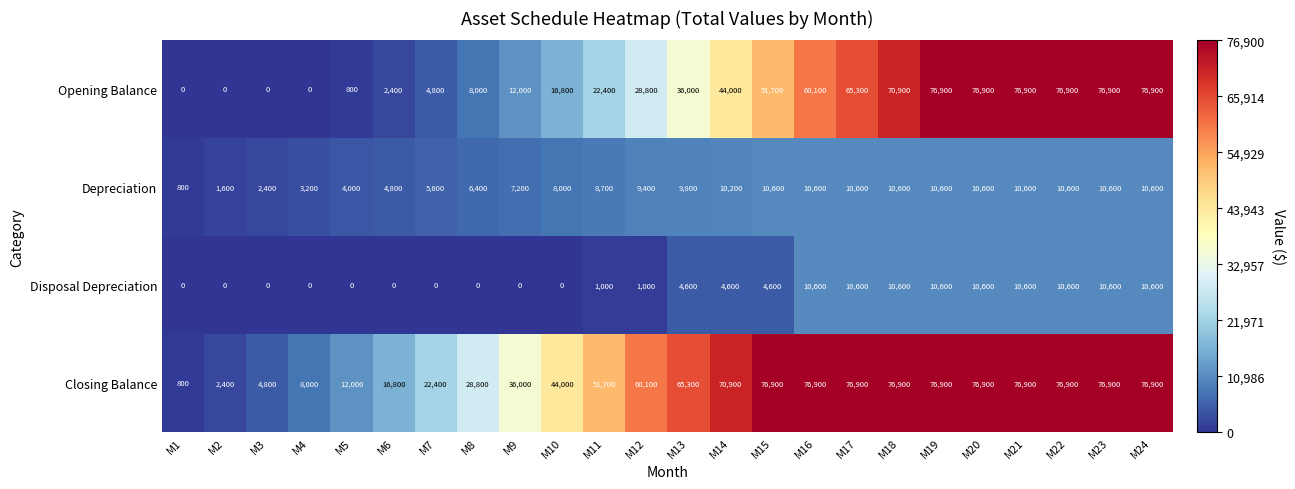

At how many categories does at least one series exceed 8289?

20